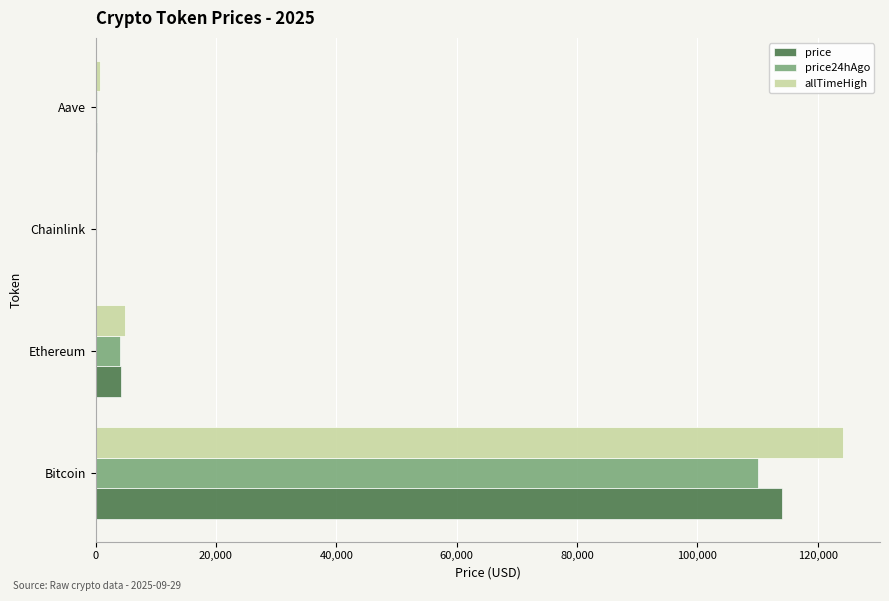

The price24hAgo series shows 4037.7 at Ethereum. True or false?

True